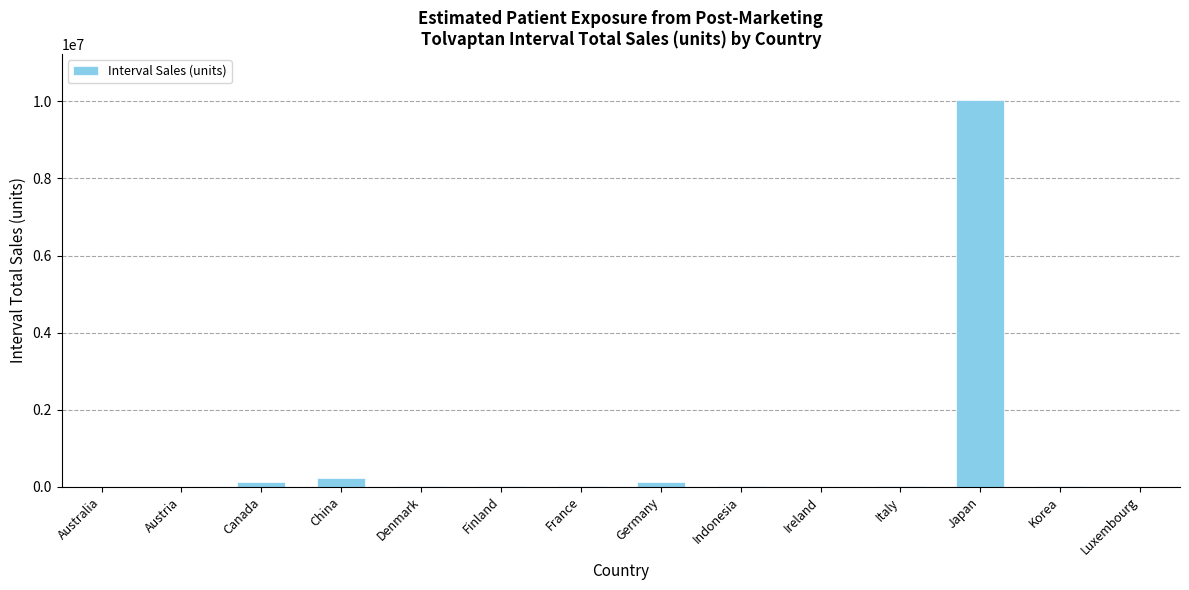

What is the ratio of the value at China to the value at Denmark?

54.9